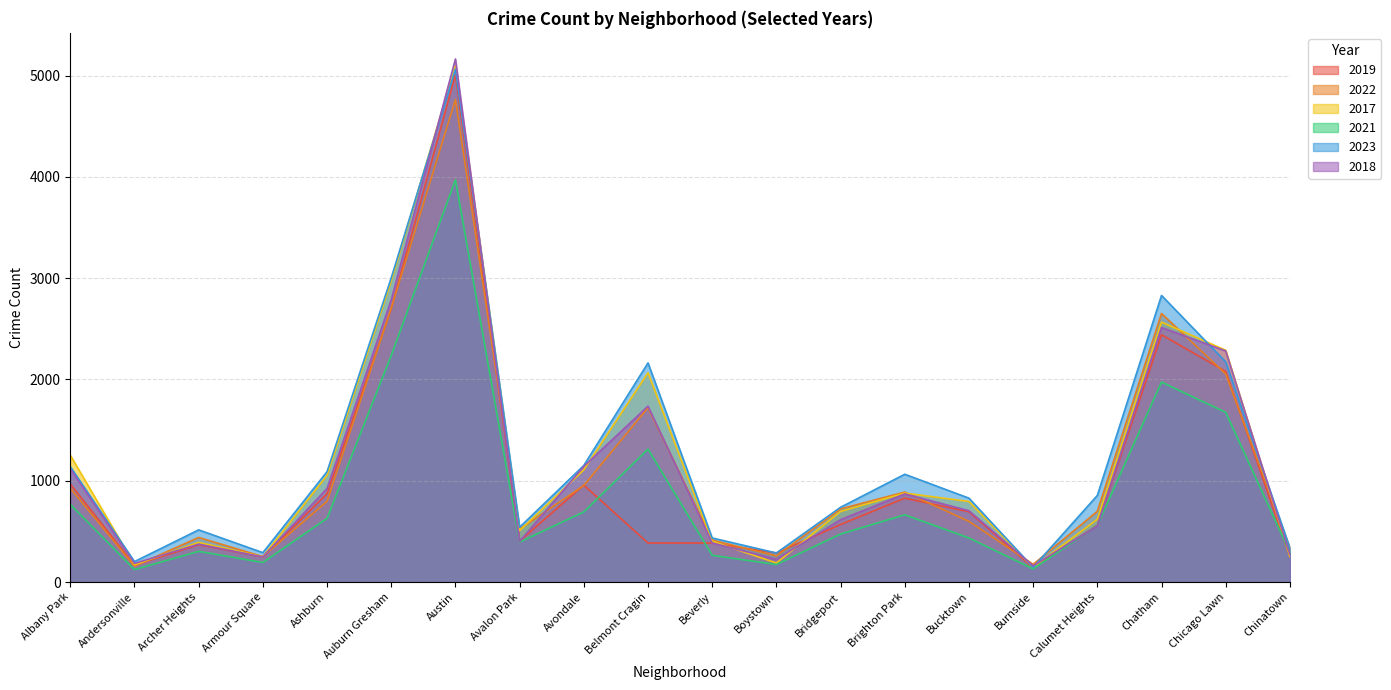

Is it true that 2023 equals 1151 at Avondale?

True